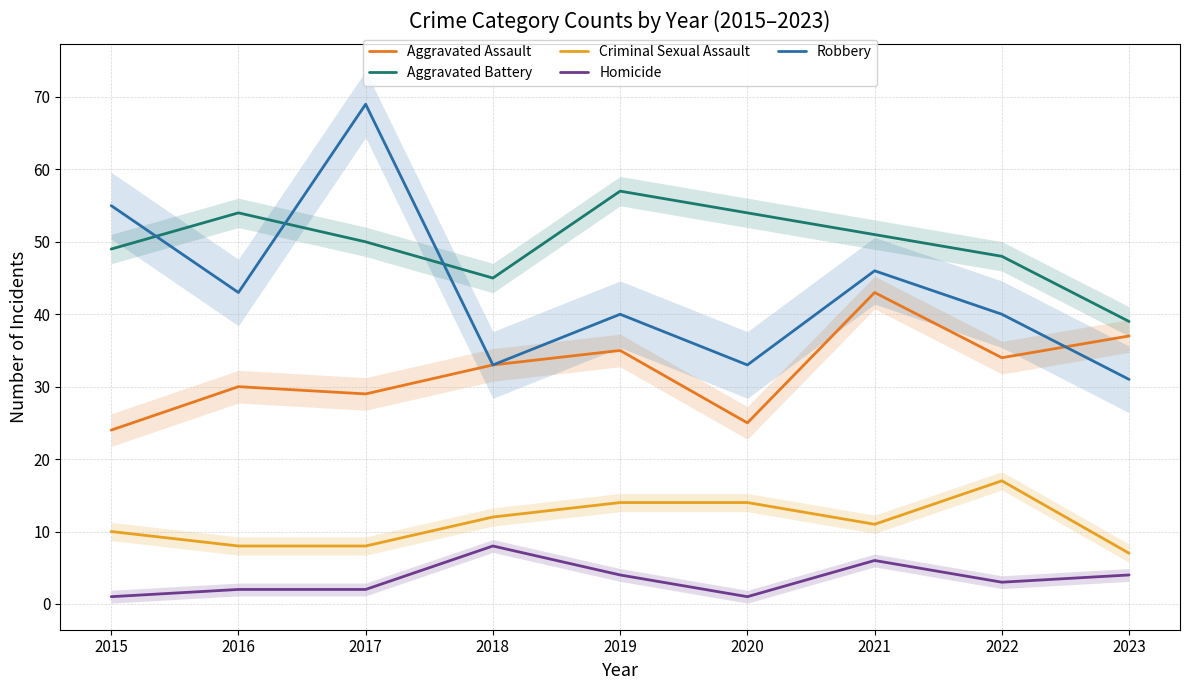

At which label does Robbery reach its peak?

2017